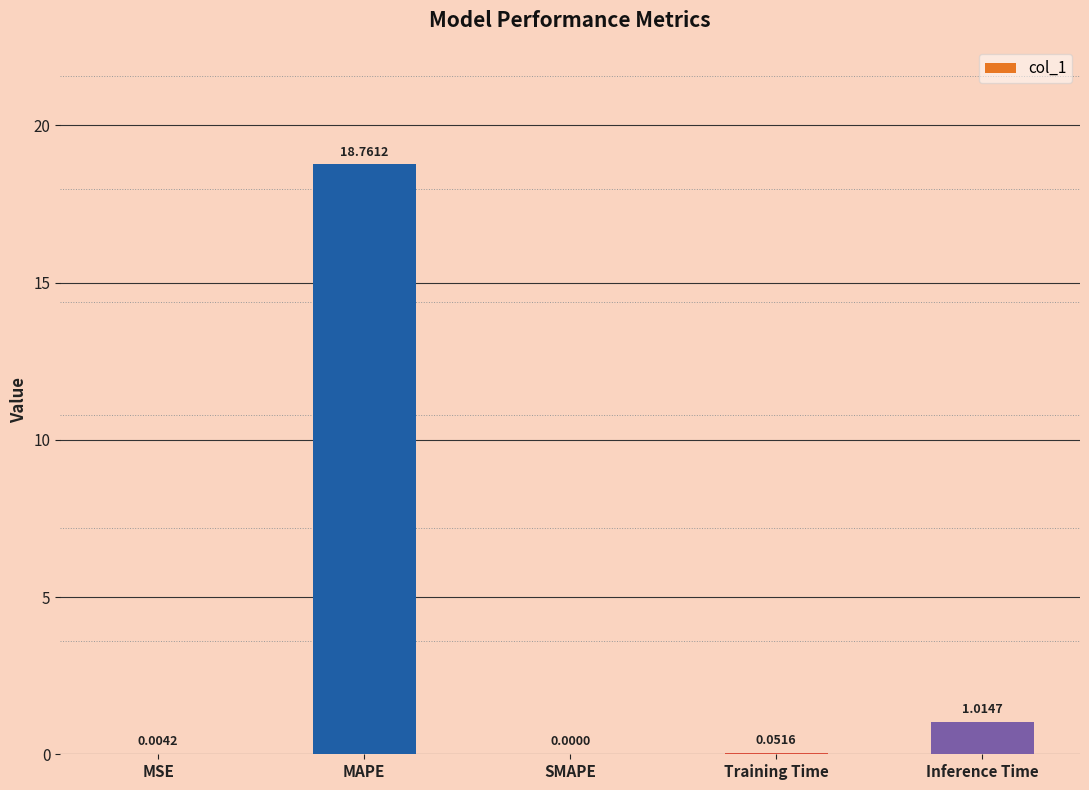

What is the sum of all values?

19.8